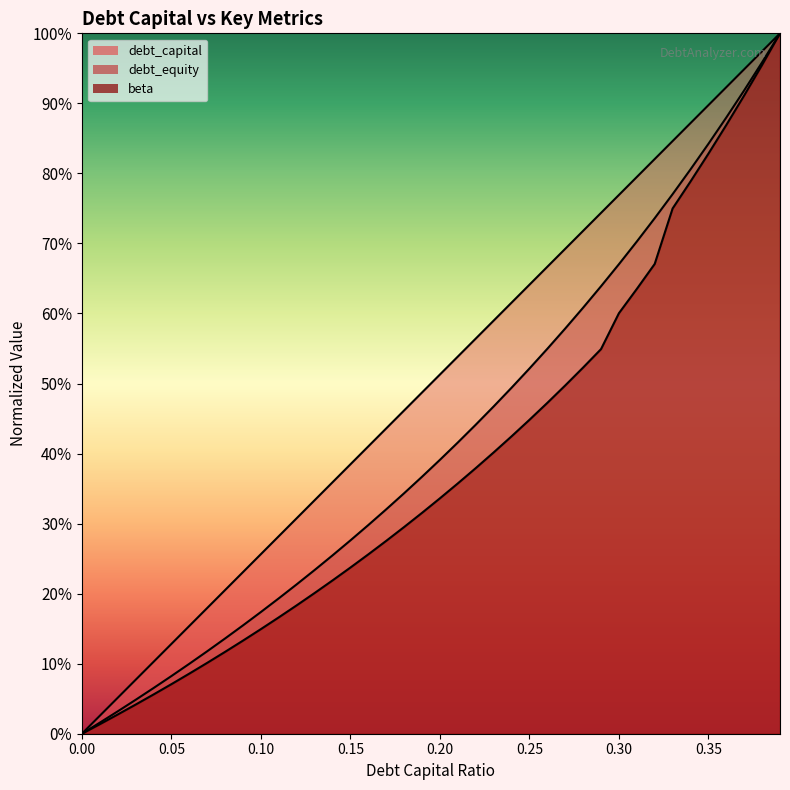

At 0.2, list the series in order from largest to smallest.

debt_capital, debt_equity, beta